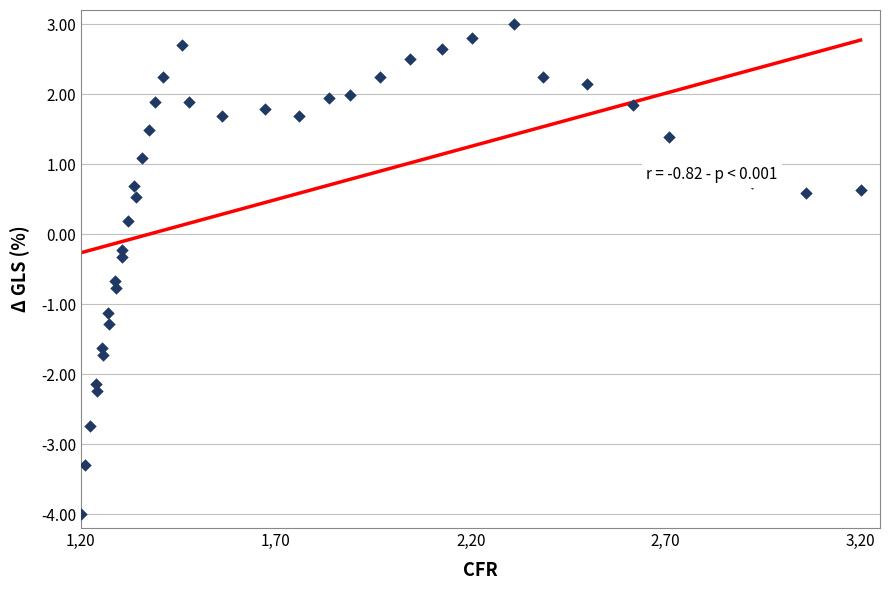

What is the range of X values (max minus min)?

2.0